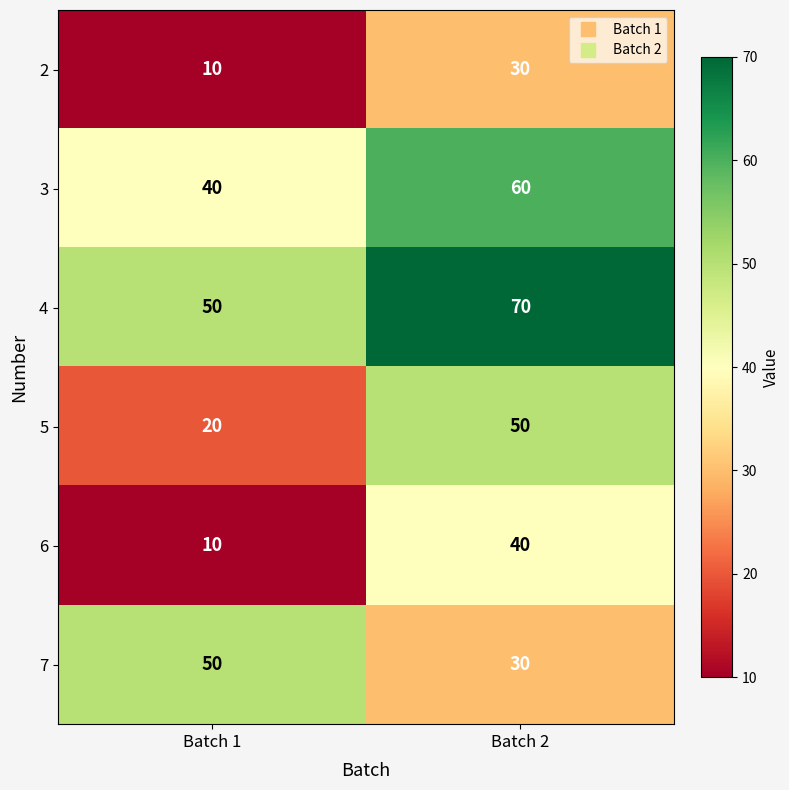

Which label corresponds to the largest value in the chart?

Batch 2